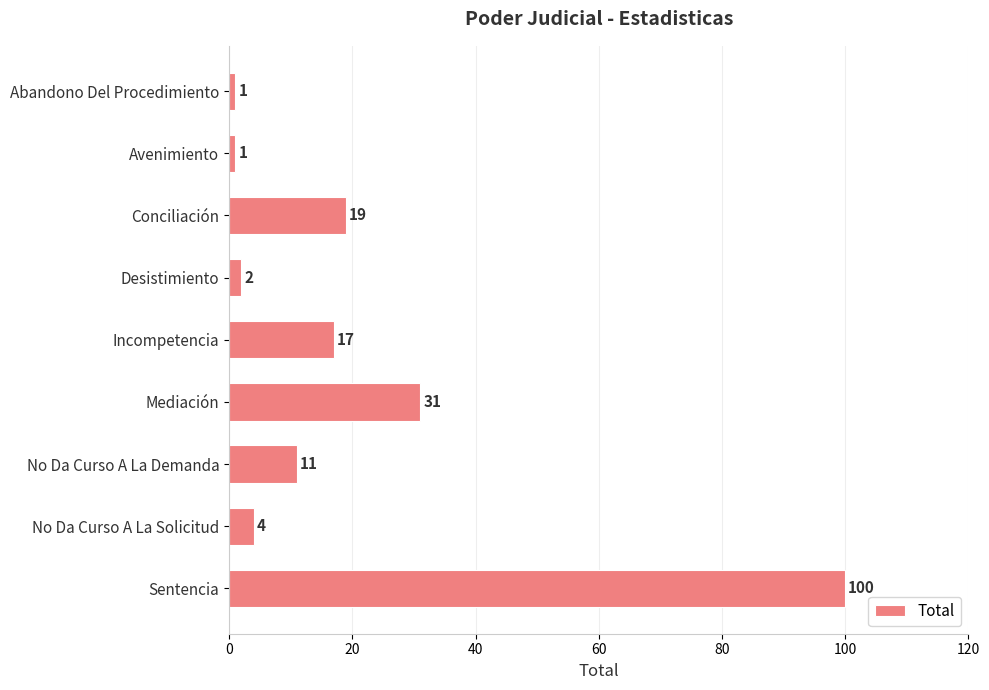

What is the label of the 2nd bar from the top?

Avenimiento